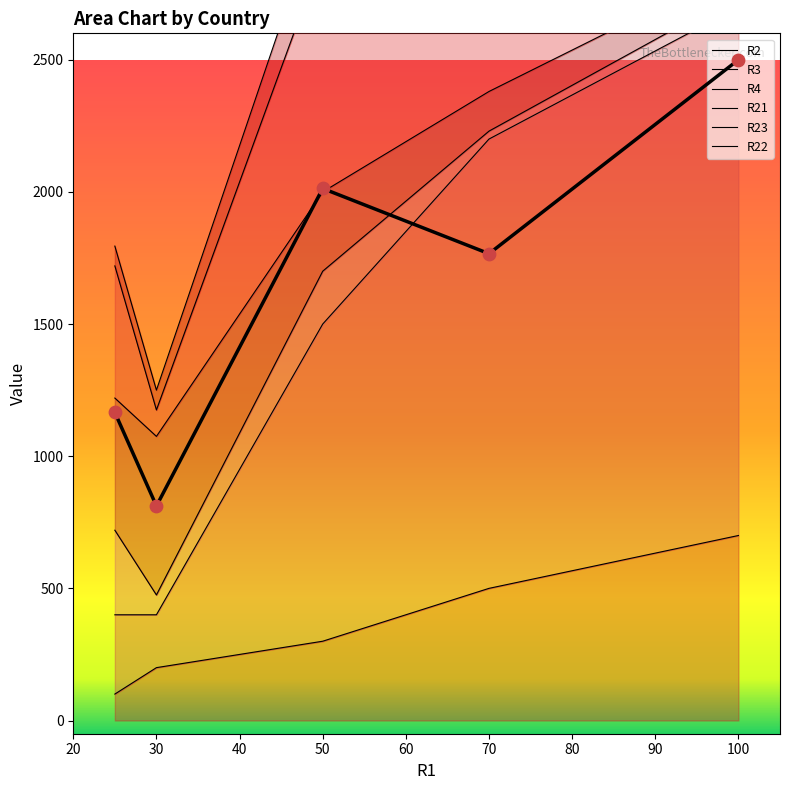

At how many categories does at least one series exceed 405?

5